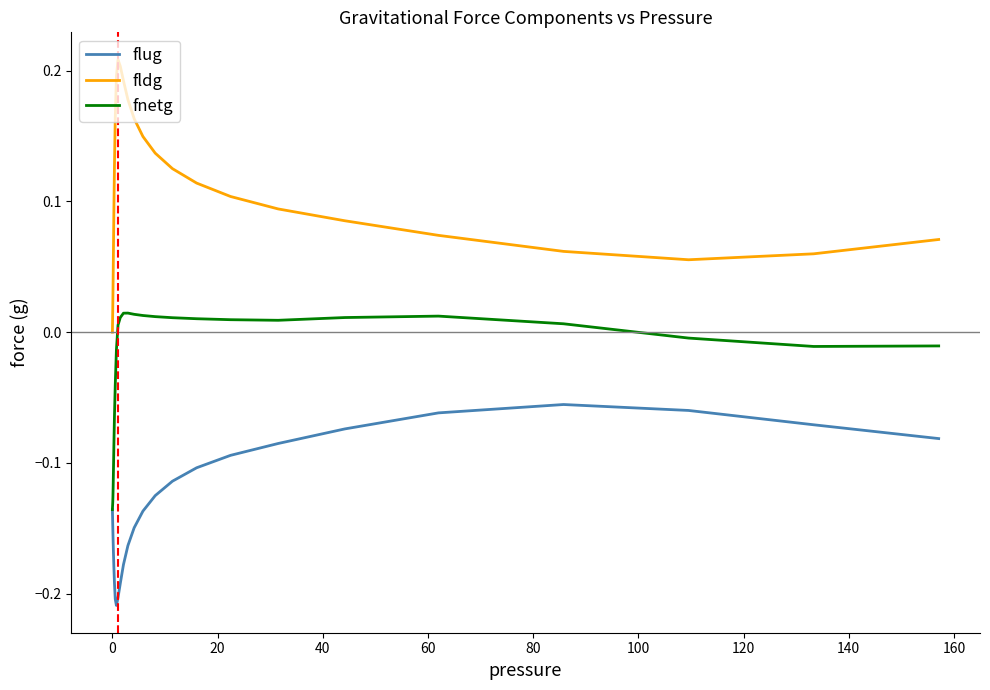

True or false: fldg and flug intersect in this chart.

False